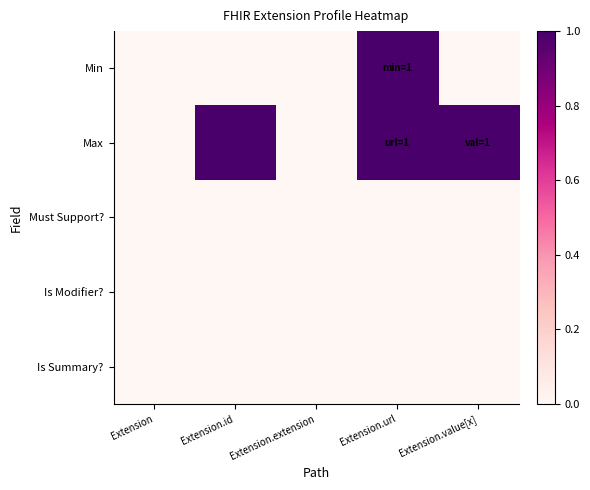

Reading left to right, extract all data points from this chart.

Min: Extension=0	Extension.id=0	Extension.extension=0	Extension.url=1	Extension.value[x]=0
Max: Extension=0	Extension.id=1	Extension.extension=0	Extension.url=1	Extension.value[x]=1
Must Support?: Extension=0	Extension.id=0	Extension.extension=0	Extension.url=0	Extension.value[x]=0
Is Modifier?: Extension=0	Extension.id=0	Extension.extension=0	Extension.url=0	Extension.value[x]=0
Is Summary?: Extension=0	Extension.id=0	Extension.extension=0	Extension.url=0	Extension.value[x]=0